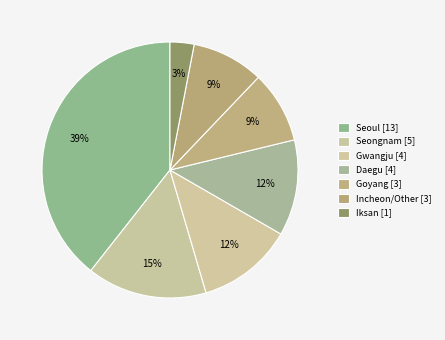

Count the number of slices in the pie.

7